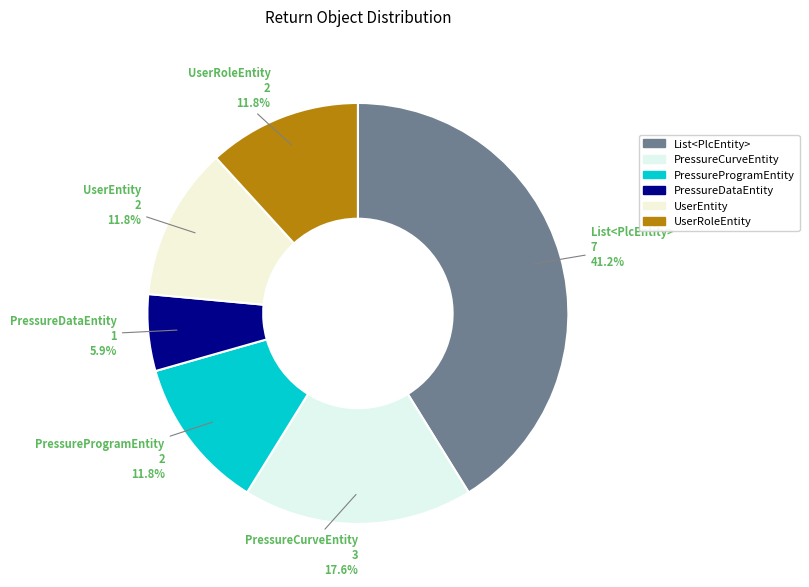

To the nearest percent, what is the difference between the largest and smallest slice percentages?

35%